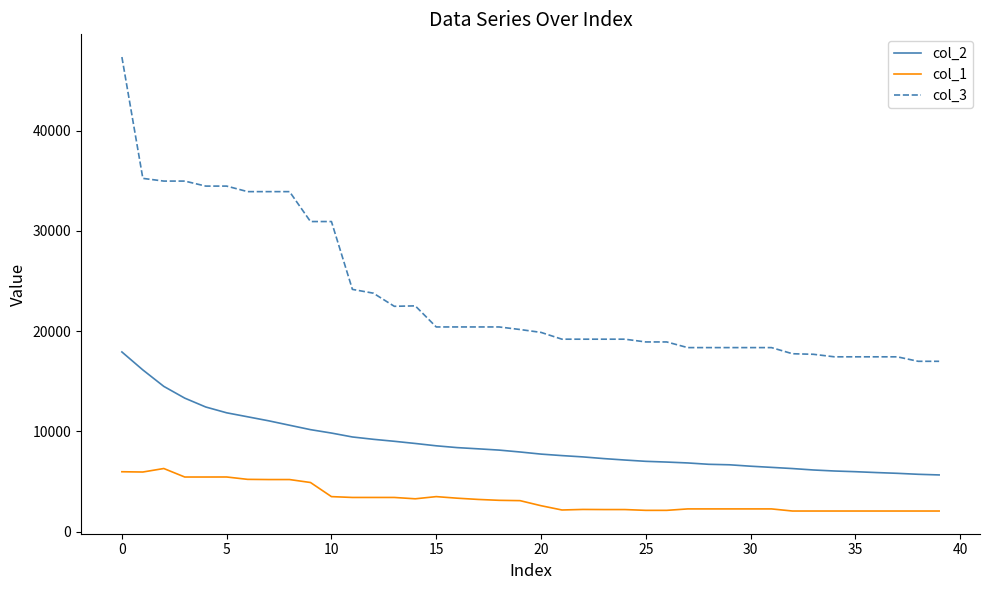

Which series has the largest range (max minus min)?

col_3